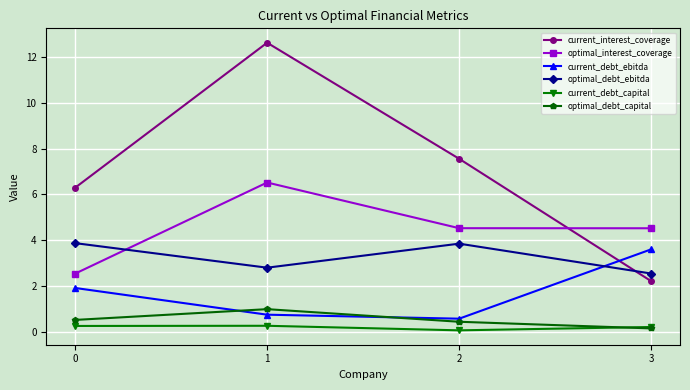

True or false: current_interest_coverage and optimal_interest_coverage cross at least once.

True